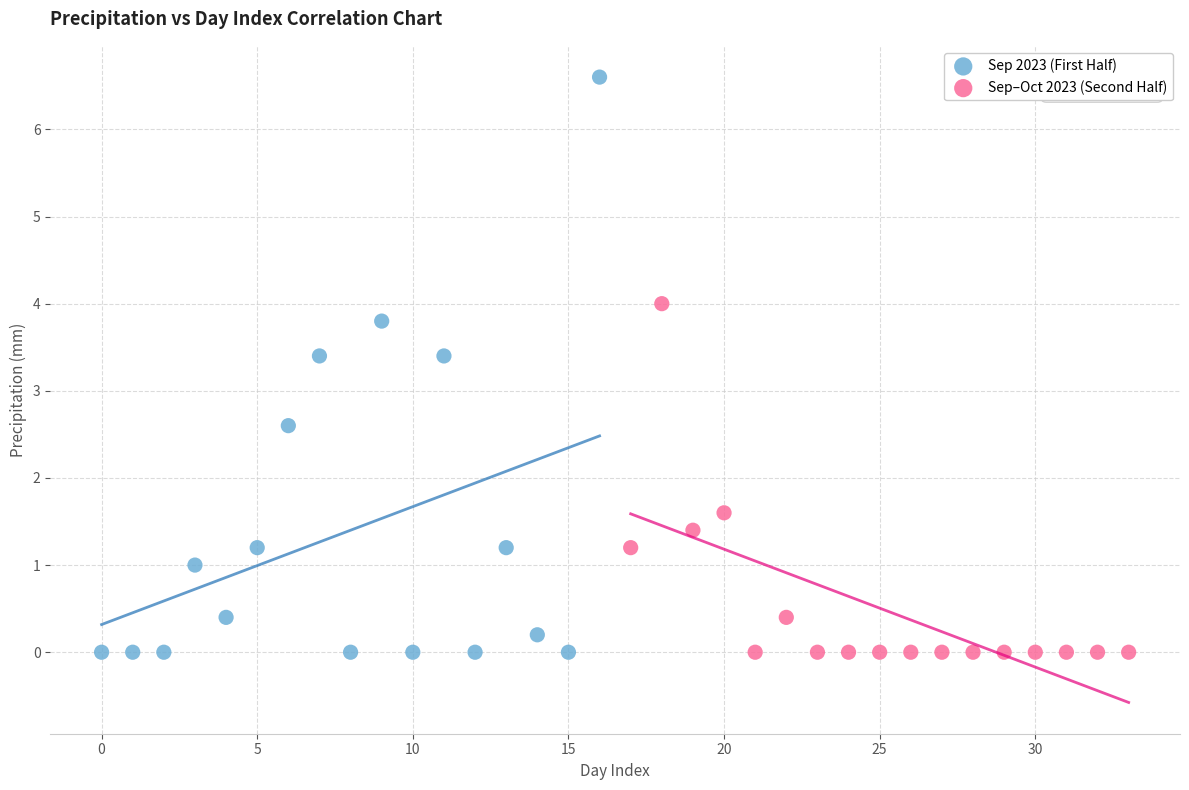

Which series contains the highest Y value?

Sep 2023 (First Half)